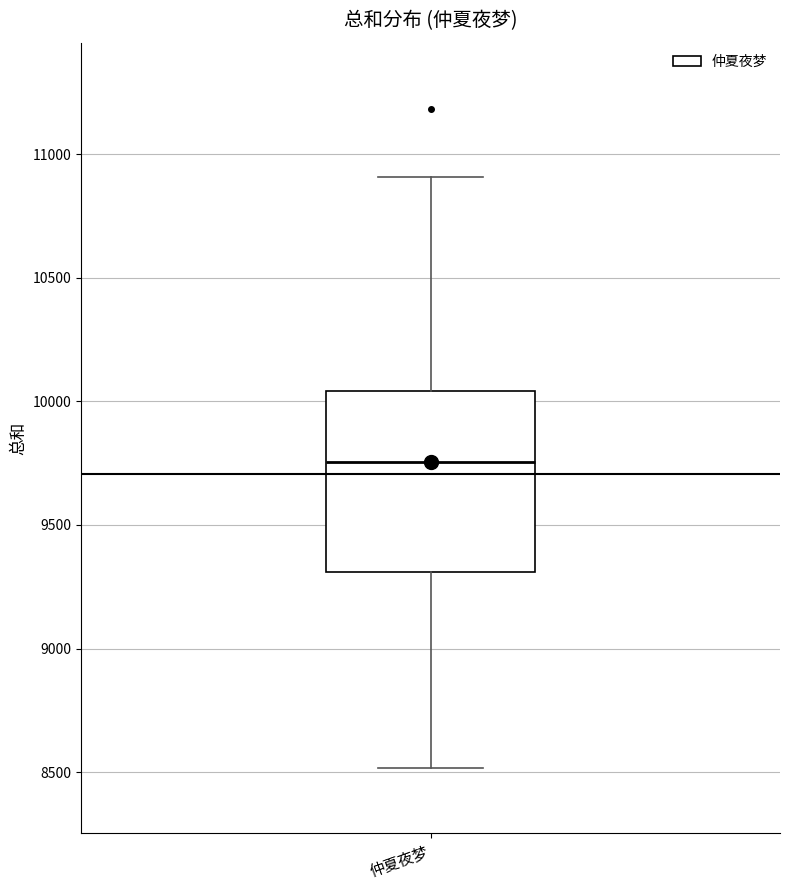

Where does the median line of the box for 仲夏夜梦 sit on the y-axis? The values are not printed on the chart, so give them approximately, as read against the axis.

9750